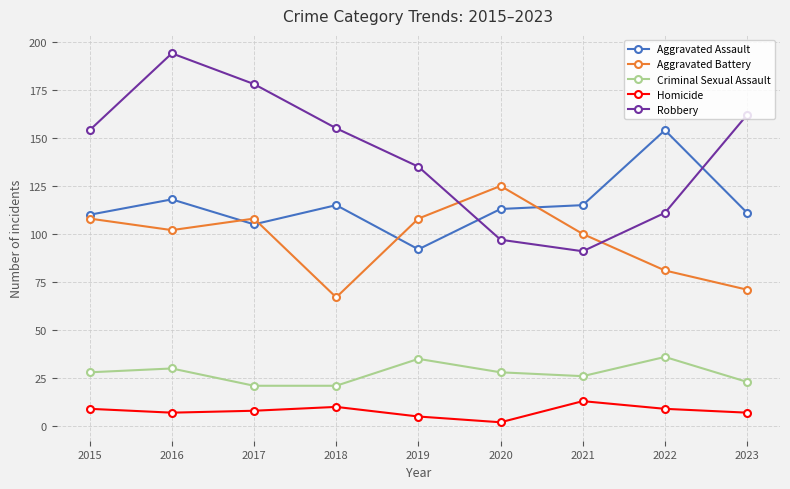

The value of Aggravated Assault at 2022 is 154. True or false?

True